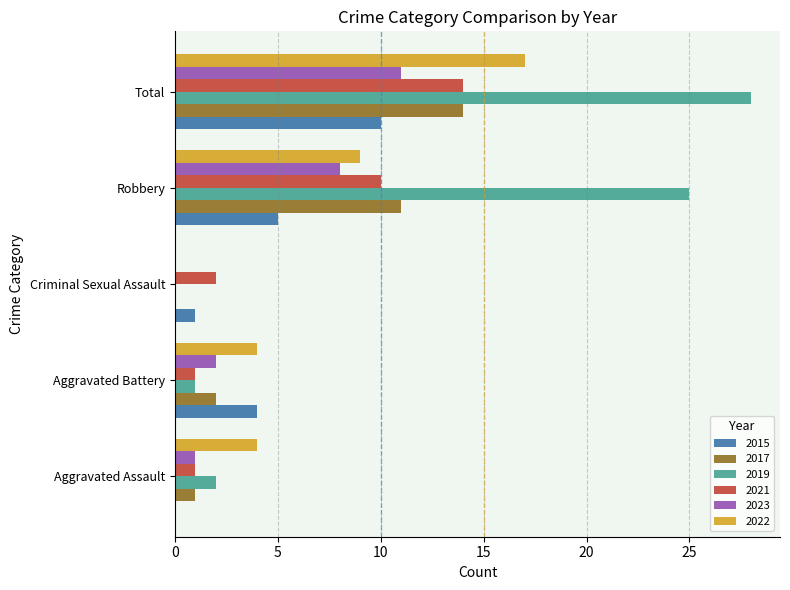

Which series has the largest total across all categories?

2019